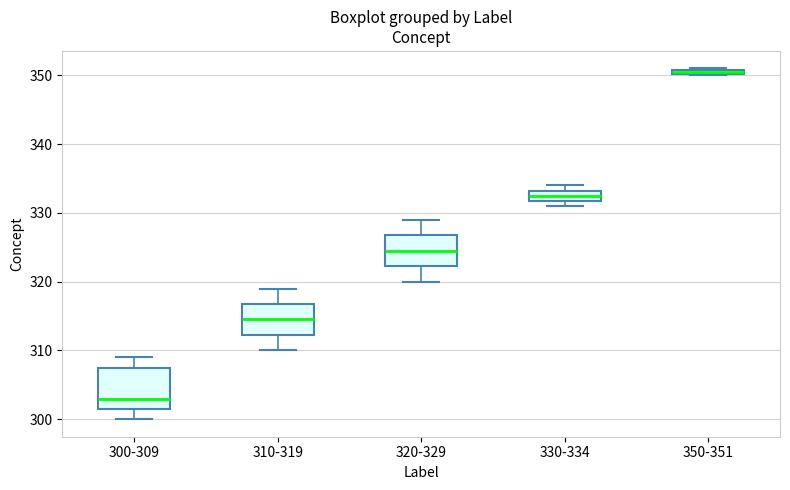

Where is the lower edge of the box for 330-334 on the y-axis? The values are not printed on the chart, so give them approximately, as read against the axis.

332